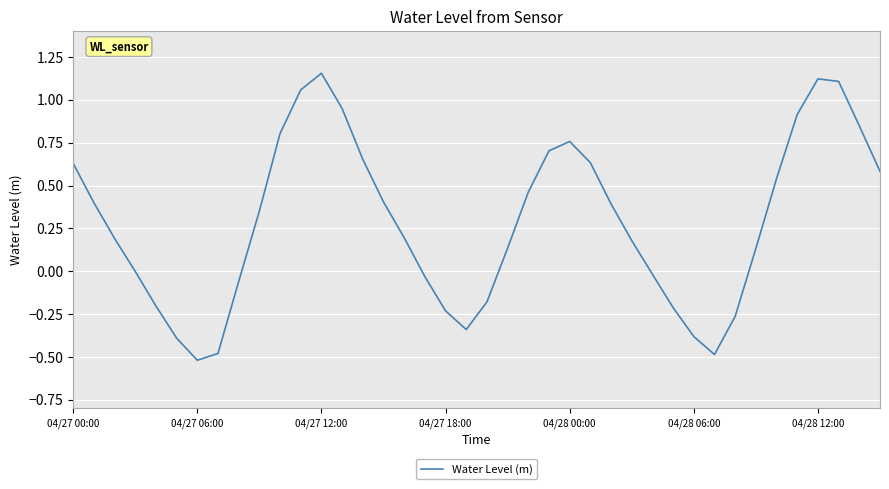

What is the minimum value shown in the chart?

-0.5